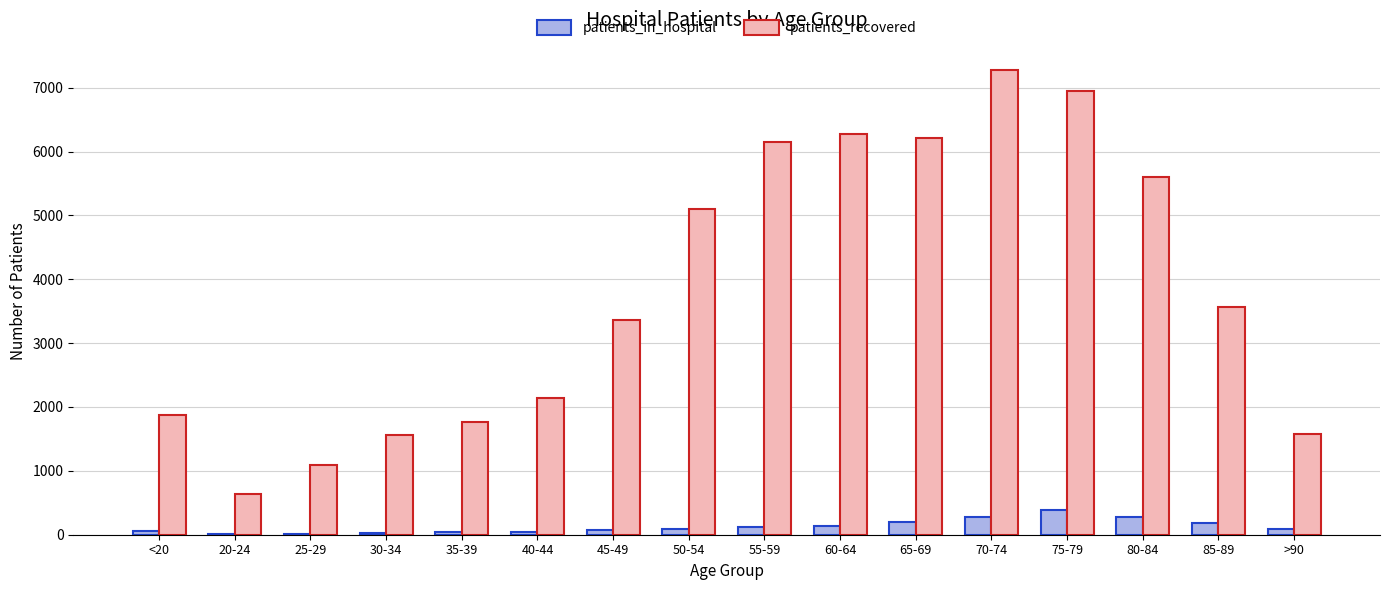

What are all the series names shown in the legend?

patients_in_hospital, patients_recovered